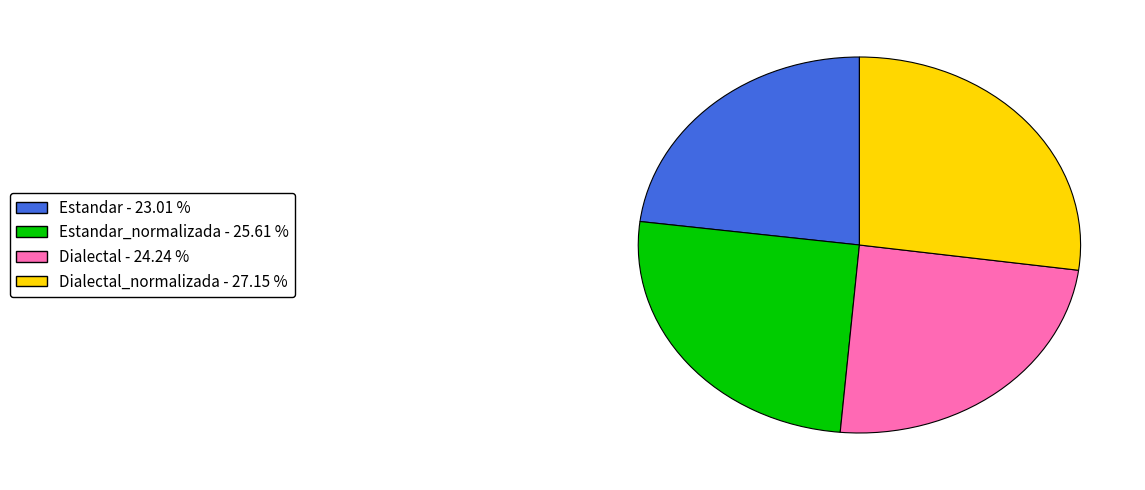

Does any single category account for the majority?

No